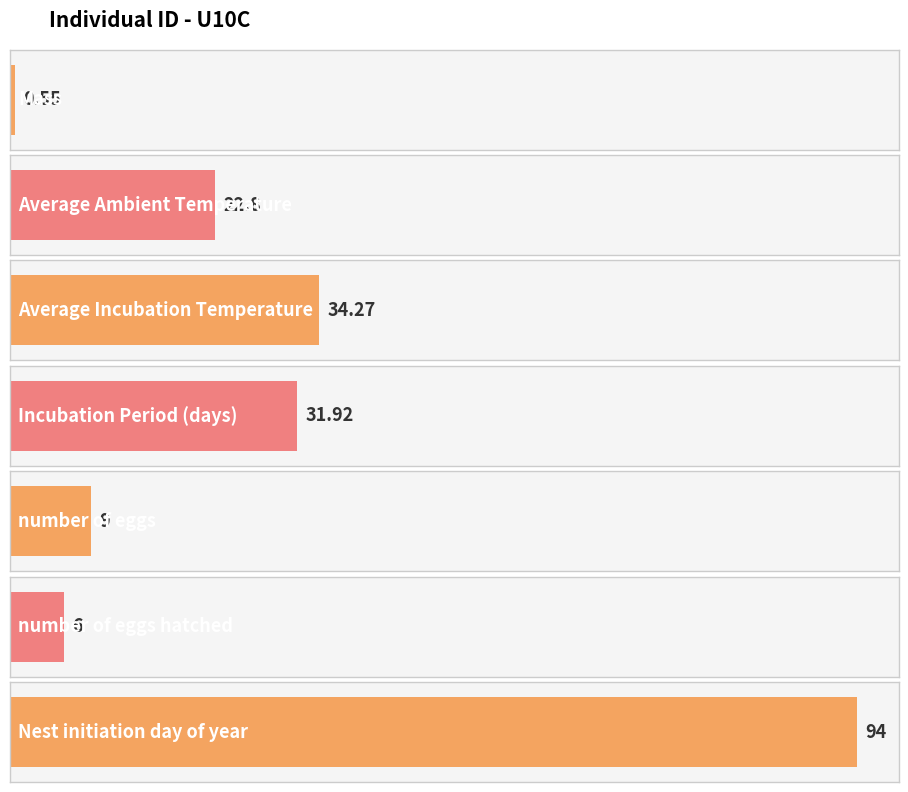

Rank the categories by value from highest to lowest.

Nest initiation day of year, Average Incubation Temperature, Incubation Period (days), Average Ambient Temperature, number of eggs, number of eggs hatched, Mass